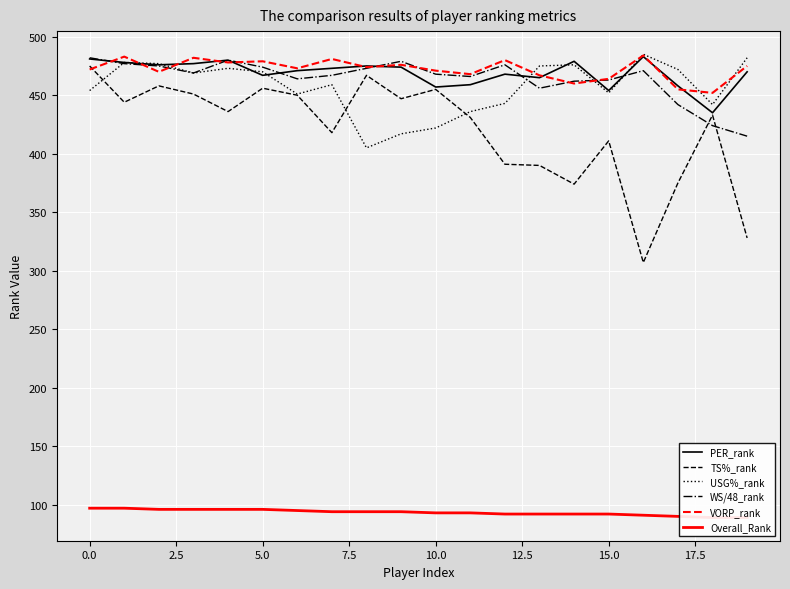

What is the difference between the maximum and minimum values in the PER_rank series?

48